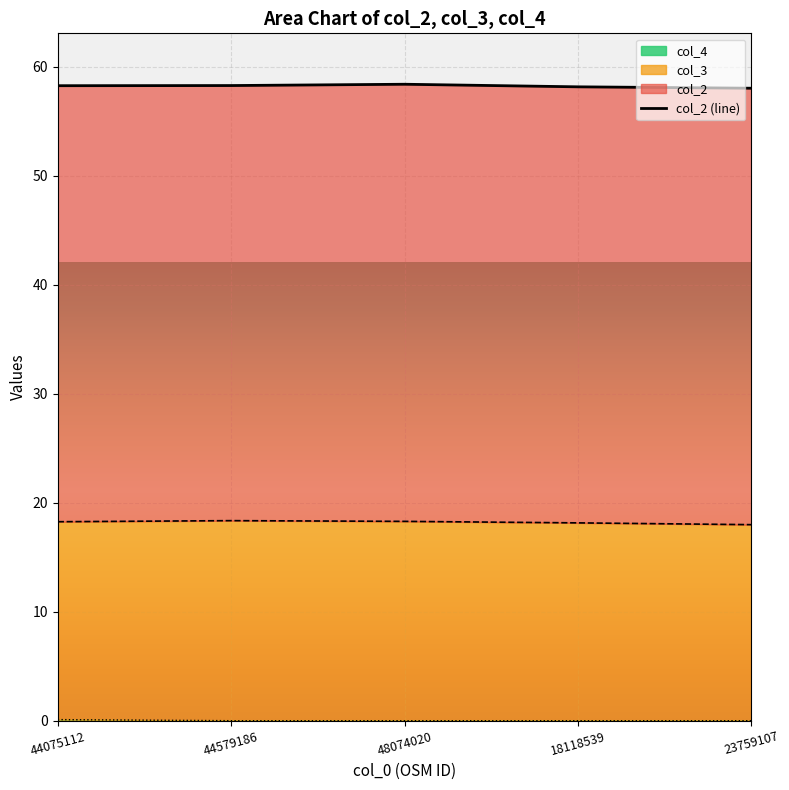

The chart shows a value of 58.3 at 44075112. True or false?

True